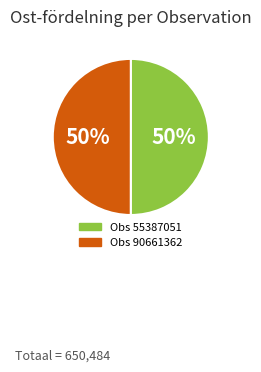

Count the number of slices in the pie.

2